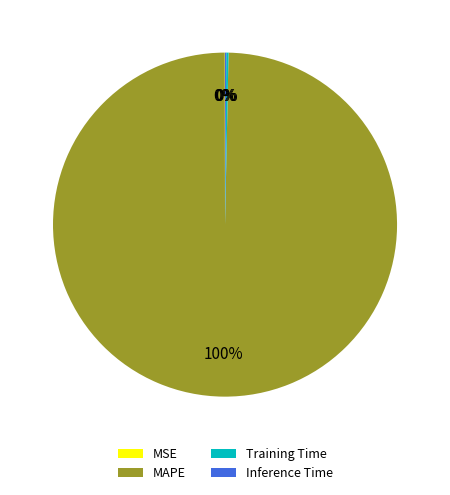

Which slice is the largest?

MAPE